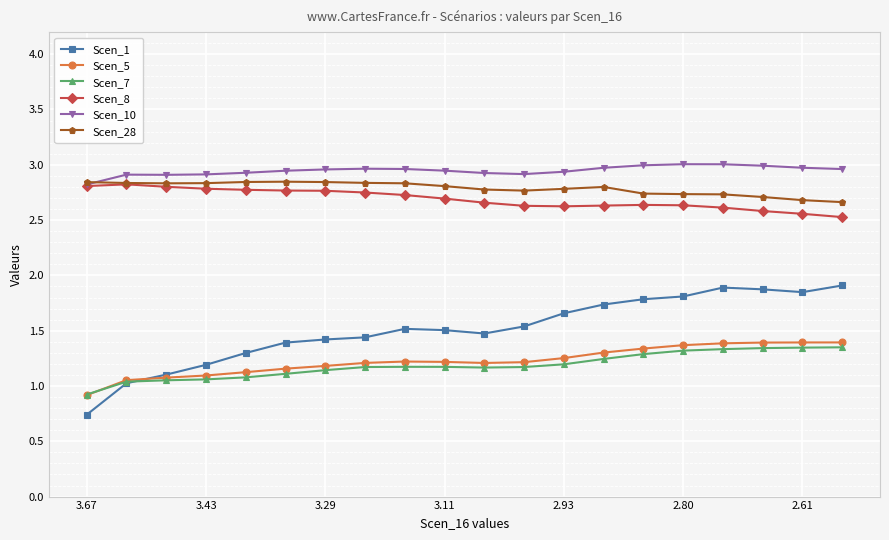

What is the lowest value of the Scen_7 series?

0.9